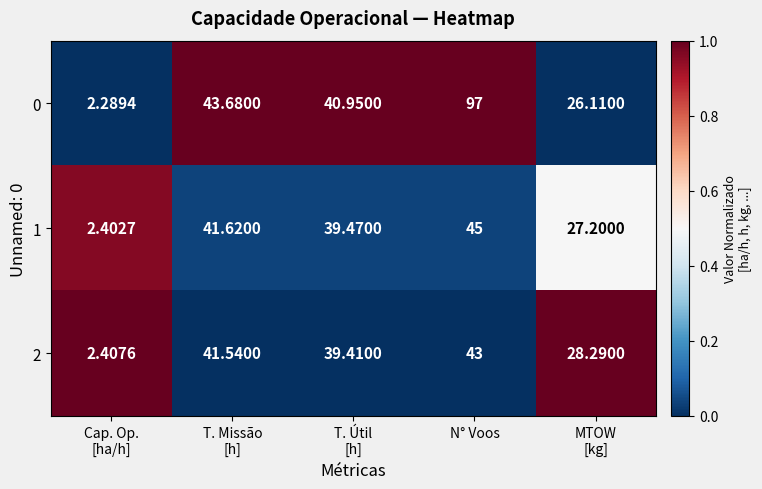

Between Cap. Op.
[ha/h] and MTOW
[kg], which series saw the biggest shift?

2